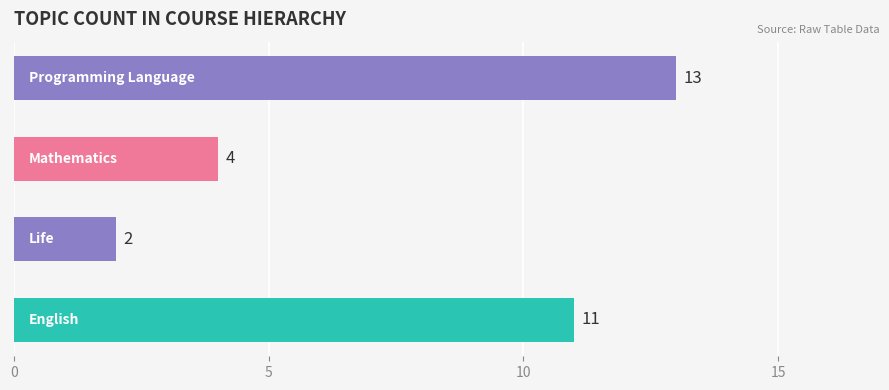

What is the maximum value shown in the chart?

13